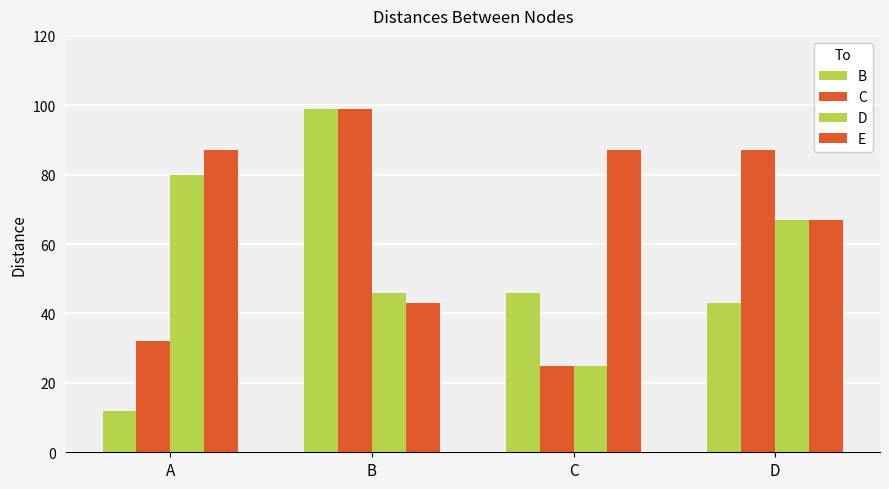

The value of B at D is 14. True or false?

False